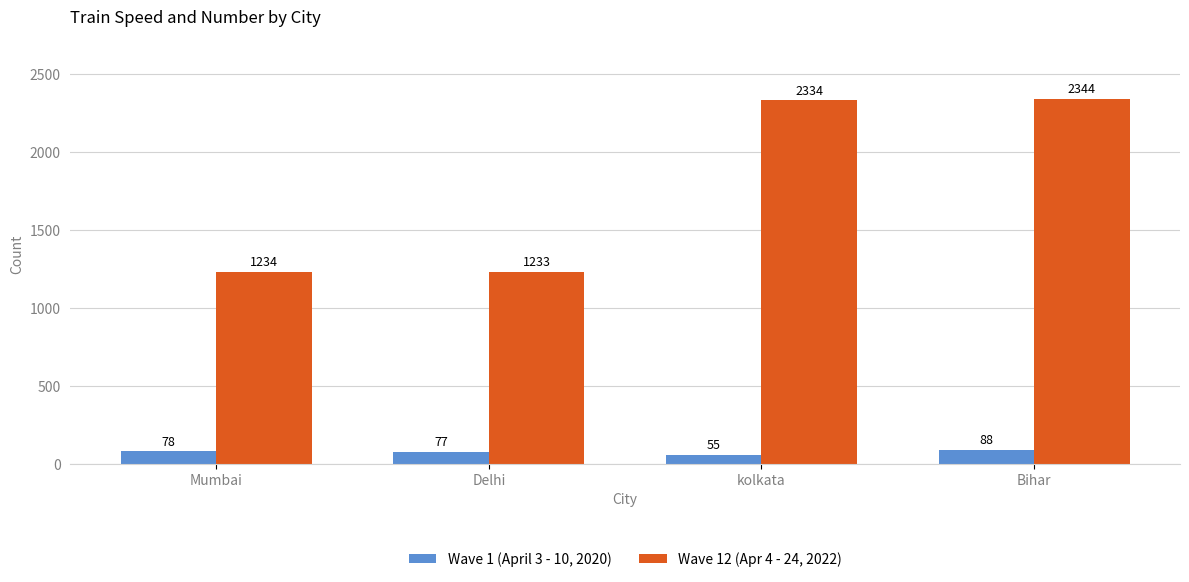

How many data points does each series have?

4